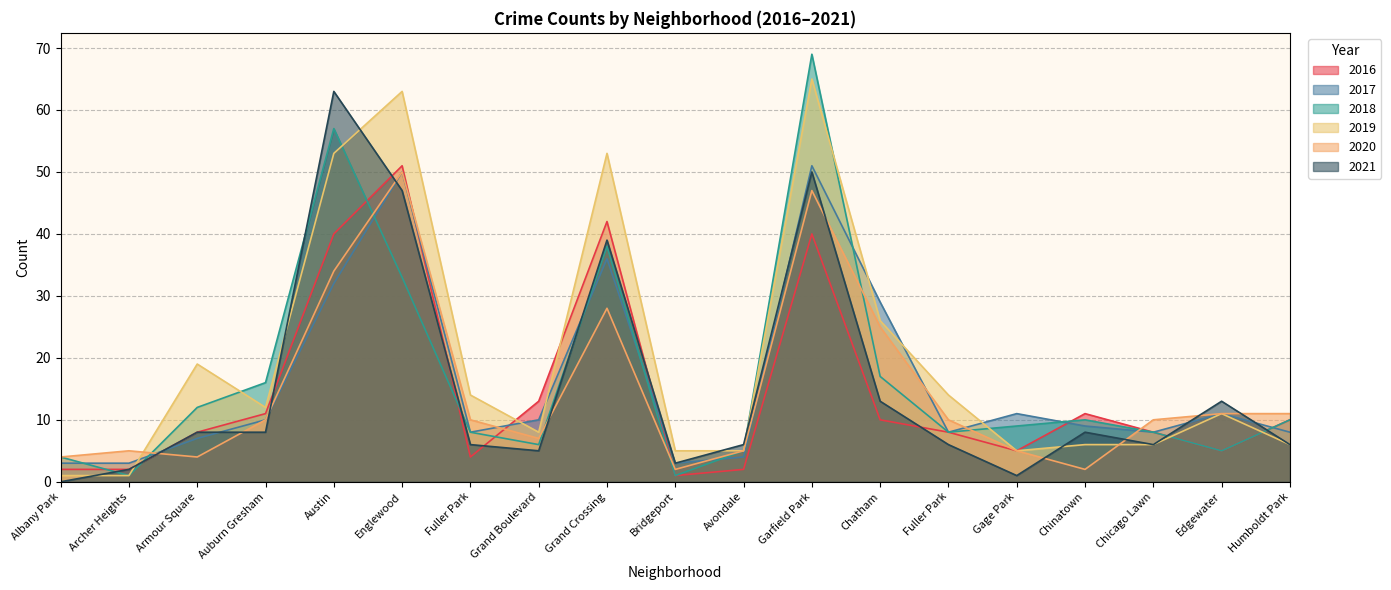

At Auburn Gresham, list the series in order from largest to smallest.

2018, 2019, 2016, 2017, 2020, 2021